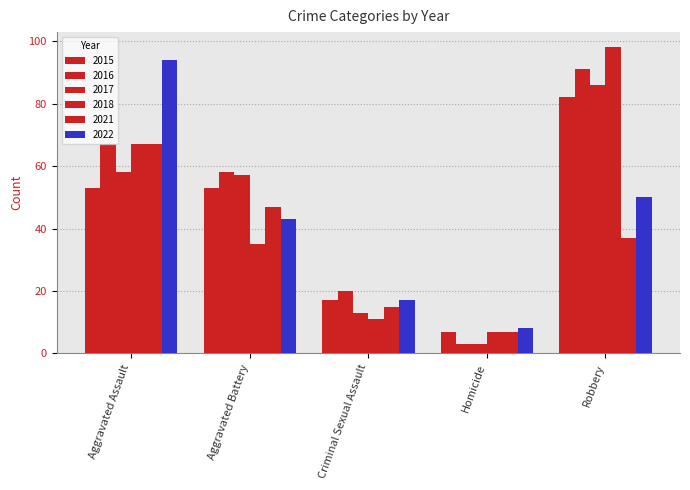

How many series are shown in this chart?

6